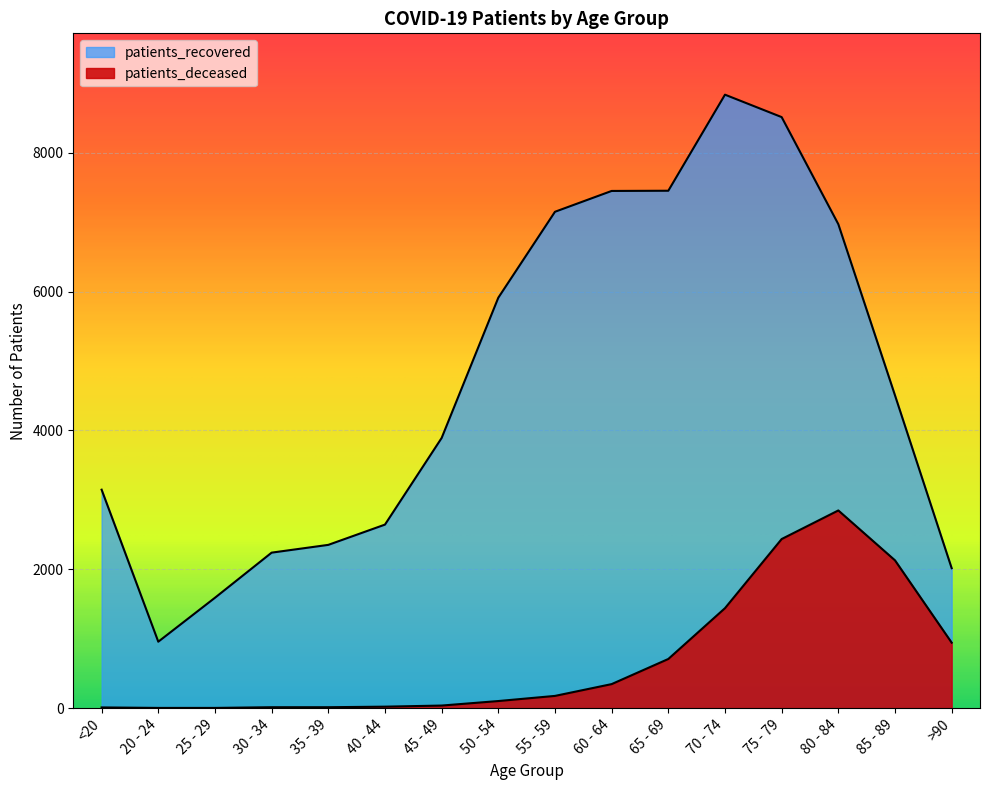

How many values in the patients_recovered series exceed 4506?

7